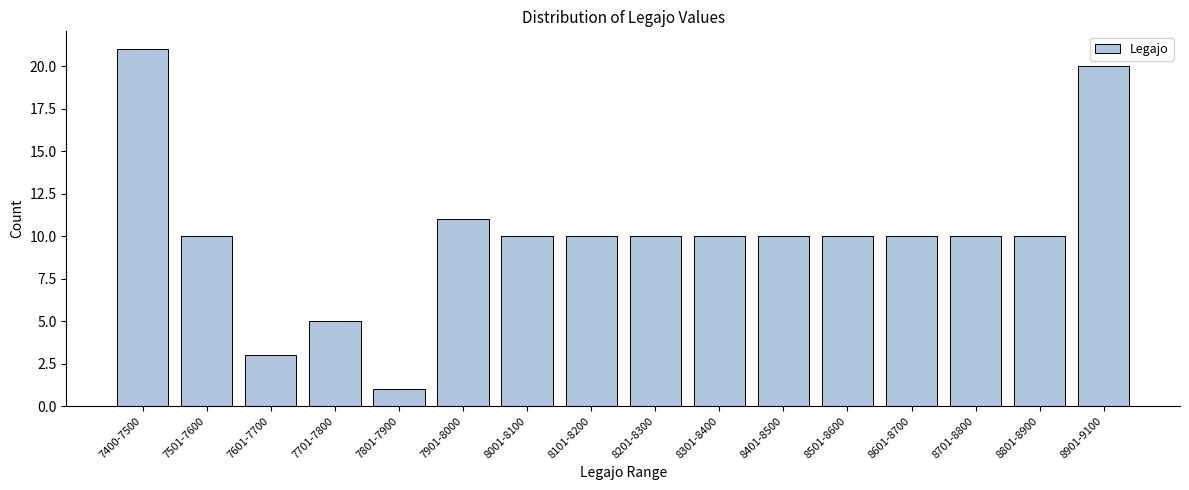

Reading right to left, extract all data points from this chart.

20	10	10	10	10	10	10	10	10	10	11	1	5	3	10	21